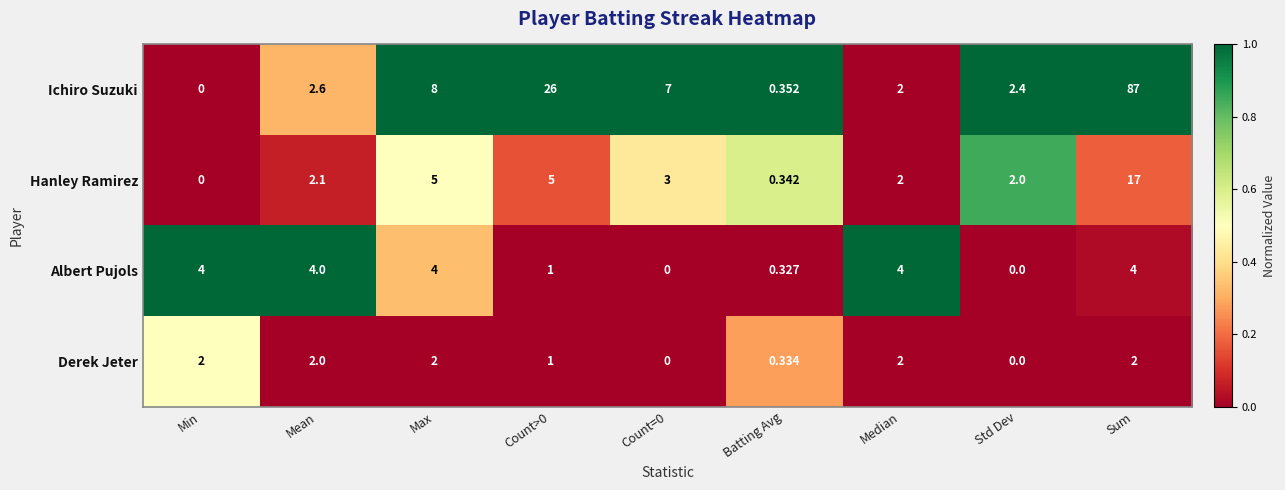

At which label does Ichiro Suzuki first exceed 2?

Mean